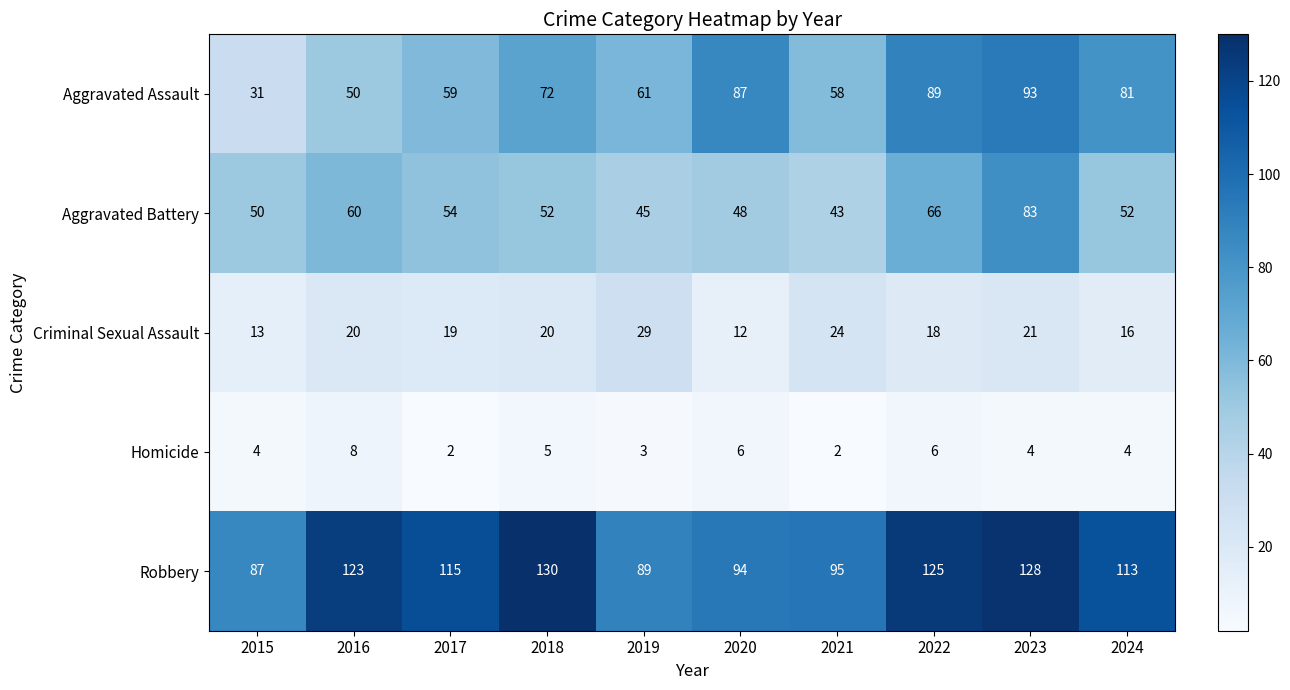

Read the Aggravated Battery value at 2020, to the nearest 5.

50